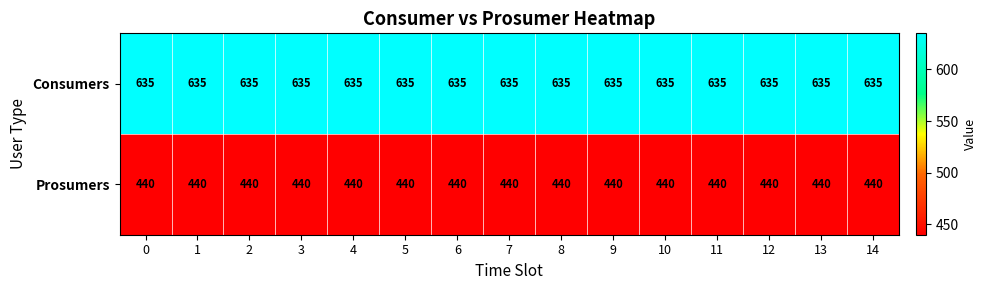

List the series in order of their peak value, highest first.

Consumers, Prosumers